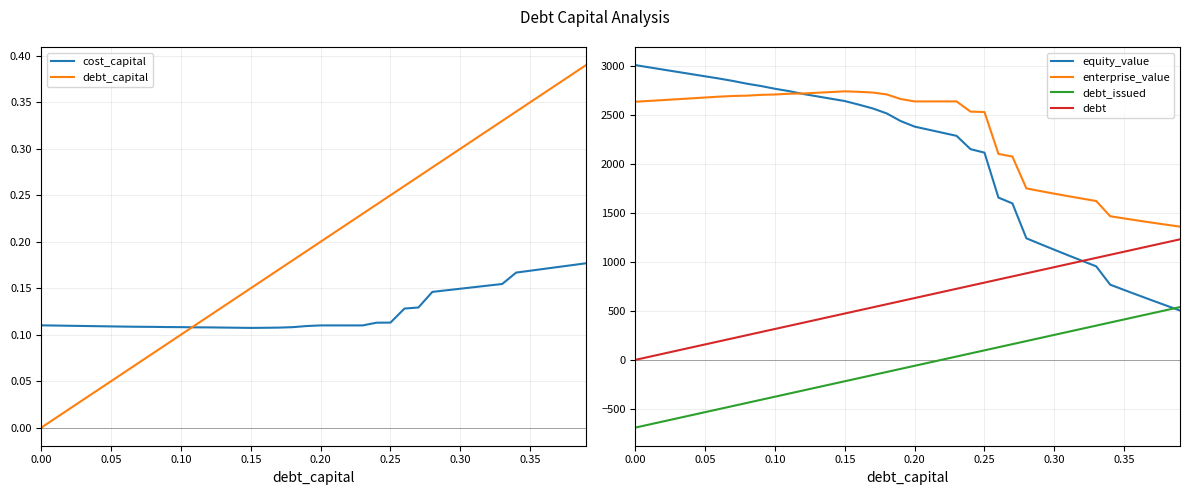

Which series has the widest spread of values?

equity_value